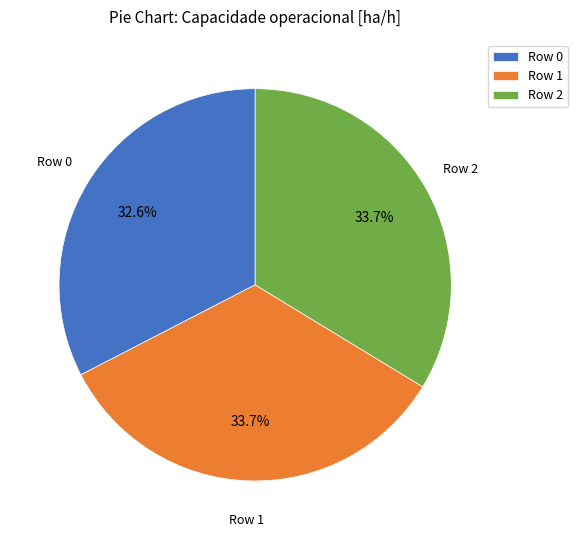

Which has a higher value, Row 0 or Row 1?

Row 1